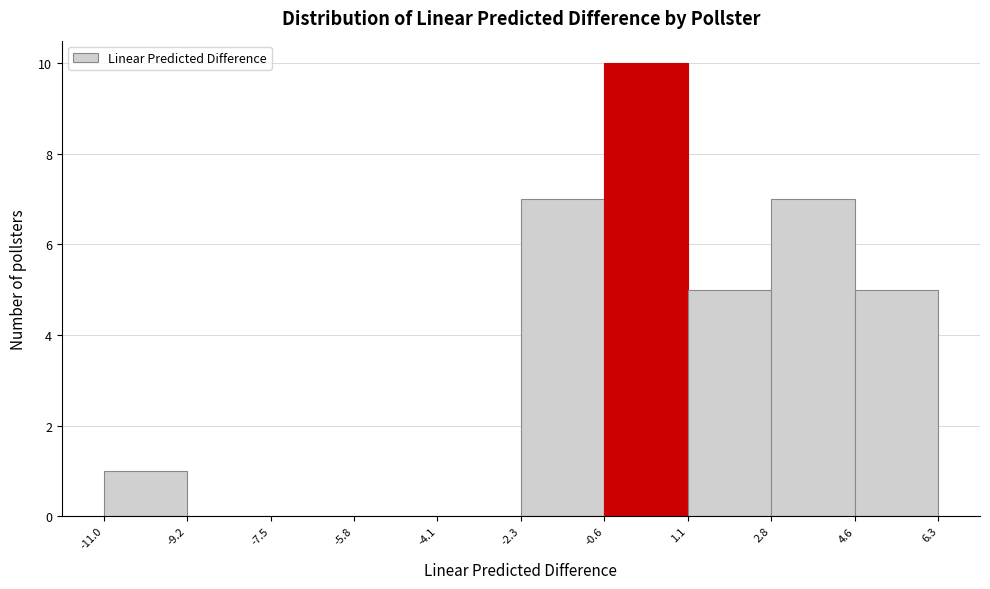

Reading left to right, transcribe this chart: for each bar, give the range it covers on the x-axis and its height. The values are not printed on the chart, so give them approximately, as read against the axis.

-11.0 to -9.2: 1
-9.2 to -7.5: 0
-7.5 to -5.8: 0
-5.8 to -4.1: 0
-4.1 to -2.3: 0
-2.3 to -0.6: 7
-0.6 to 1.1: 10
1.1 to 2.8: 5
2.8 to 4.6: 7
4.6 to 6.3: 5